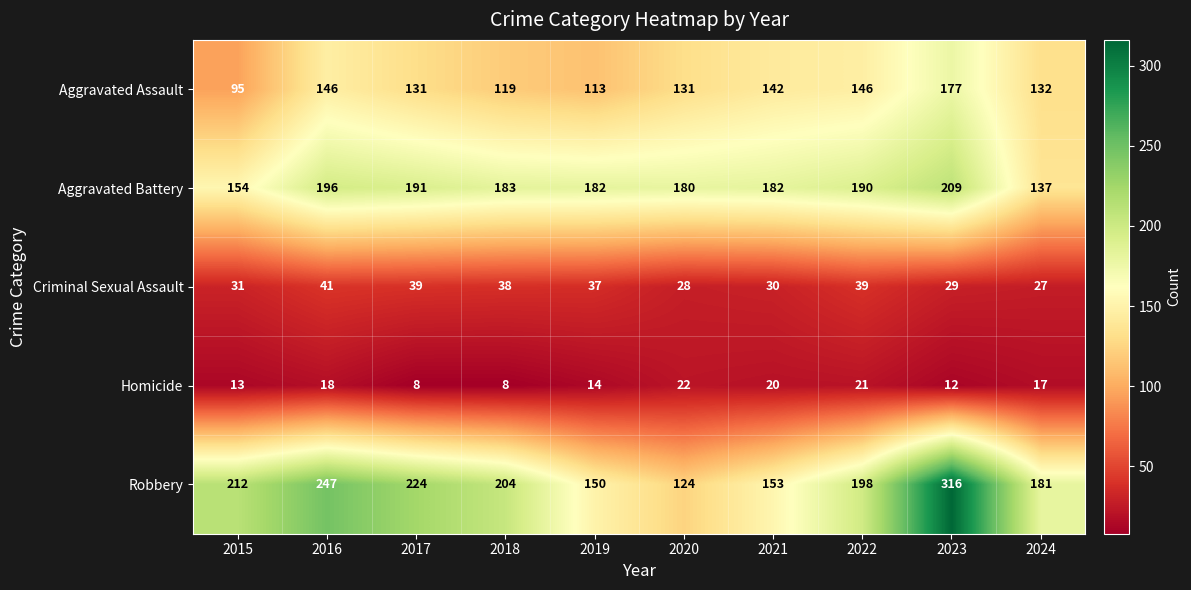

What is the sum of the Homicide values at 2016 and 2018?

26